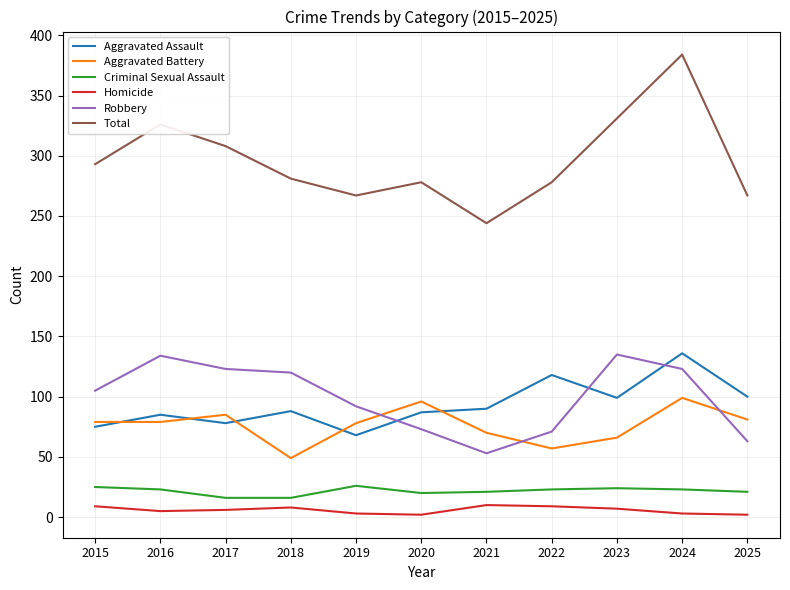

True or false: Robbery has a value of 78 at 2018.

False